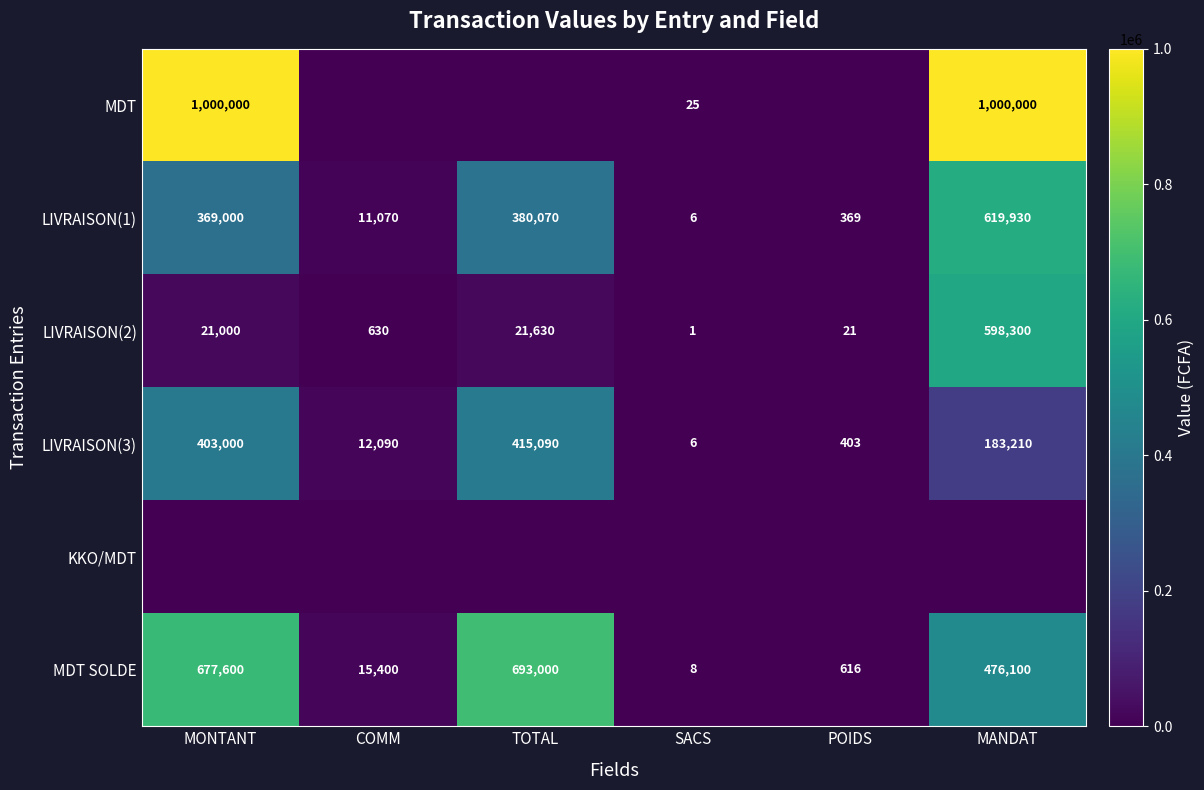

Which category has the lowest value in the LIVRAISON(3) series?

SACS